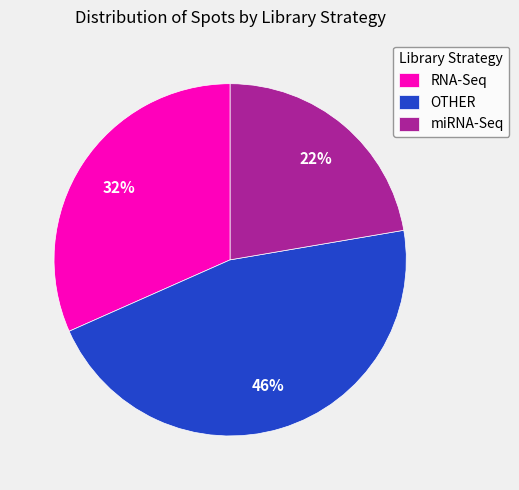

To the nearest percent, what portion does OTHER represent?

46%